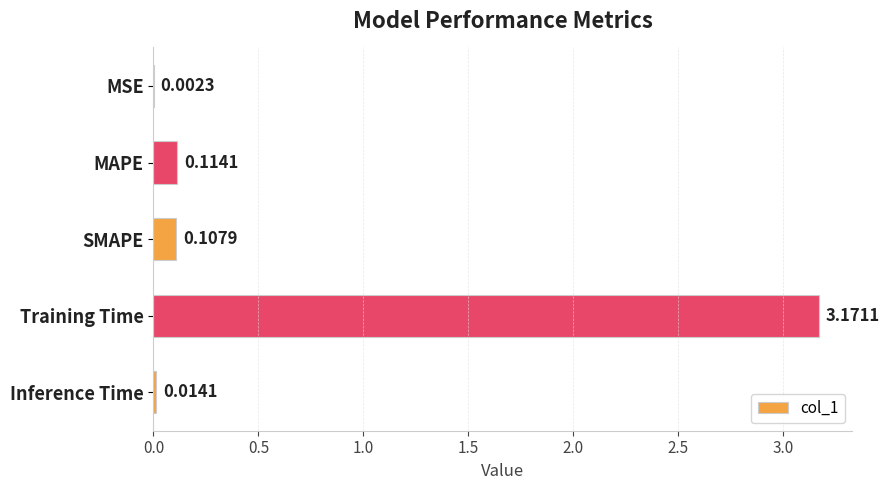

Which category has the highest value across all series?

Training Time